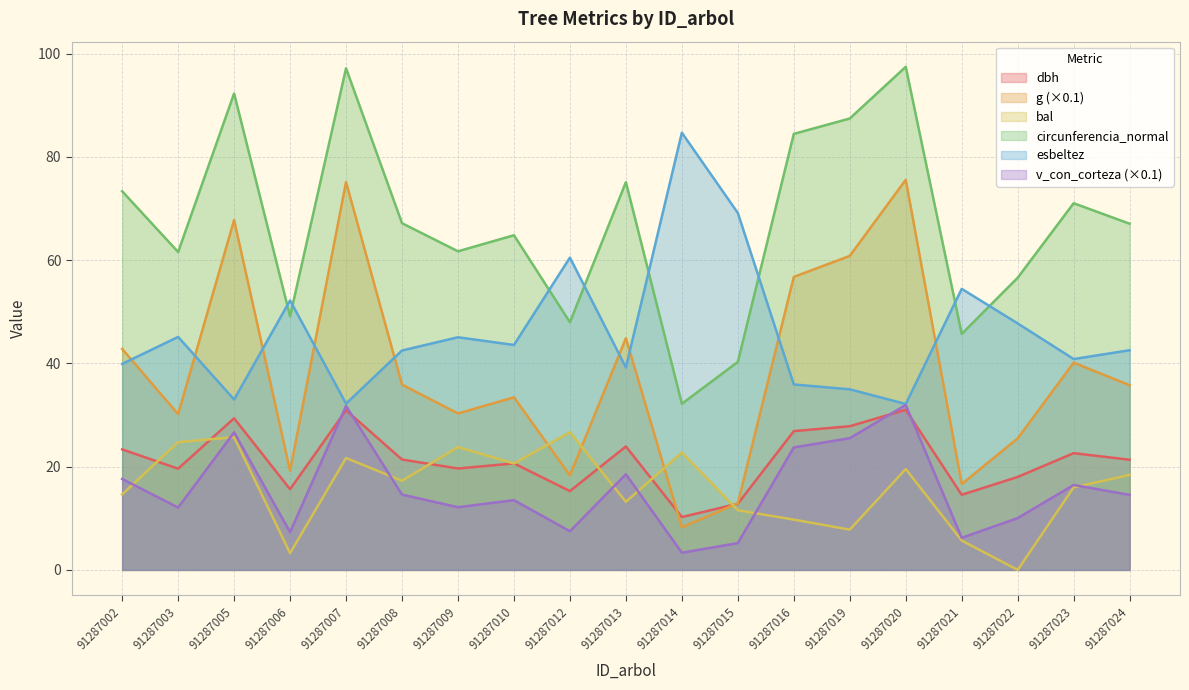

At how many categories does at least one series exceed 81?

6